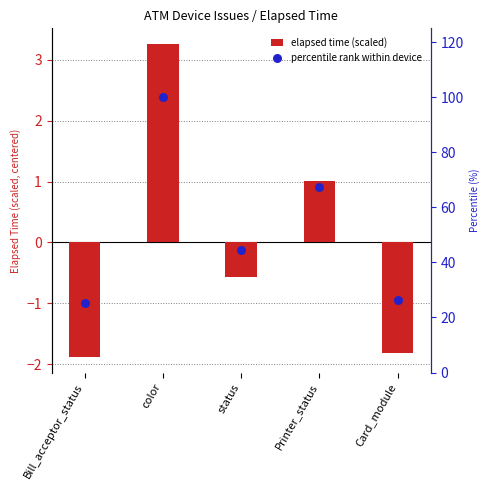

At how many categories does at least one series exceed 44?

3